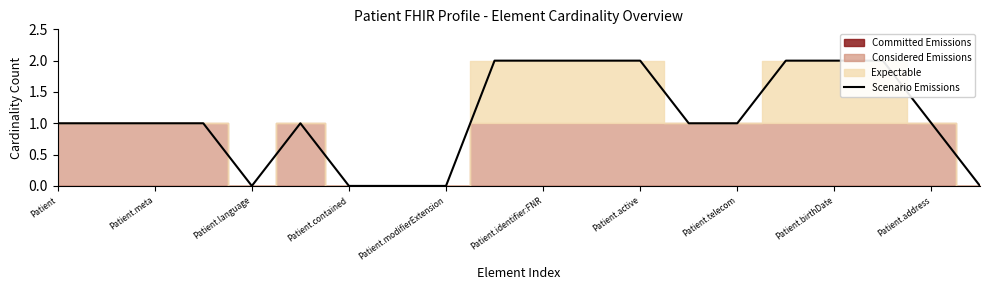

At which label is the value closest to 1?

Patient